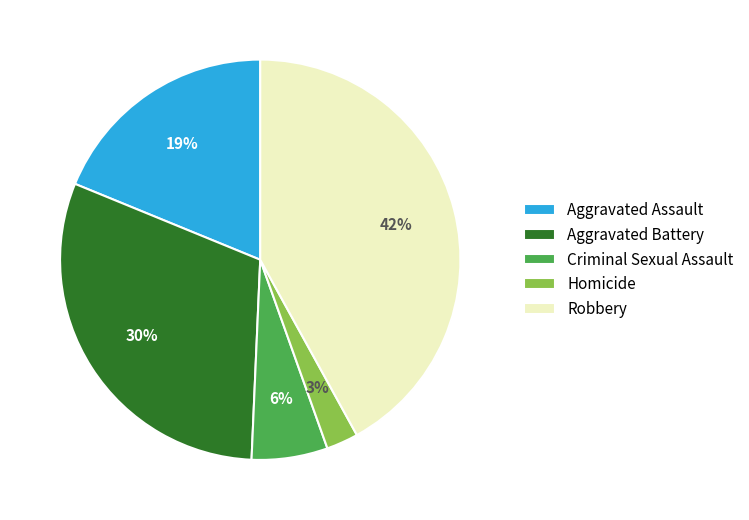

To the nearest percent, what portion does Robbery represent?

42%